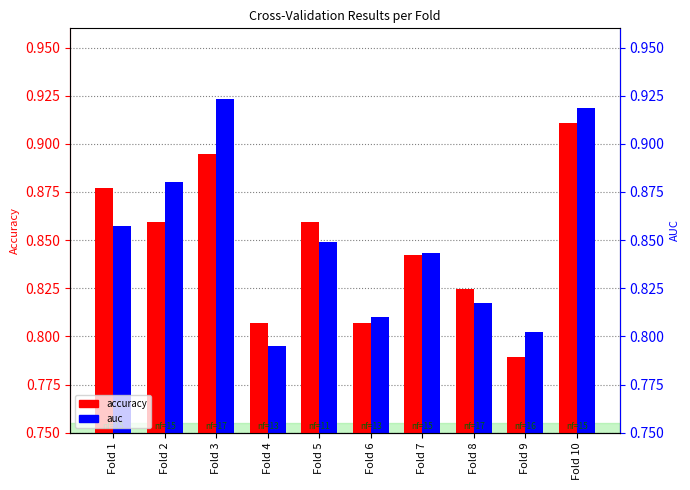

What is the difference between the second highest and minimum values in the auc series?

0.1